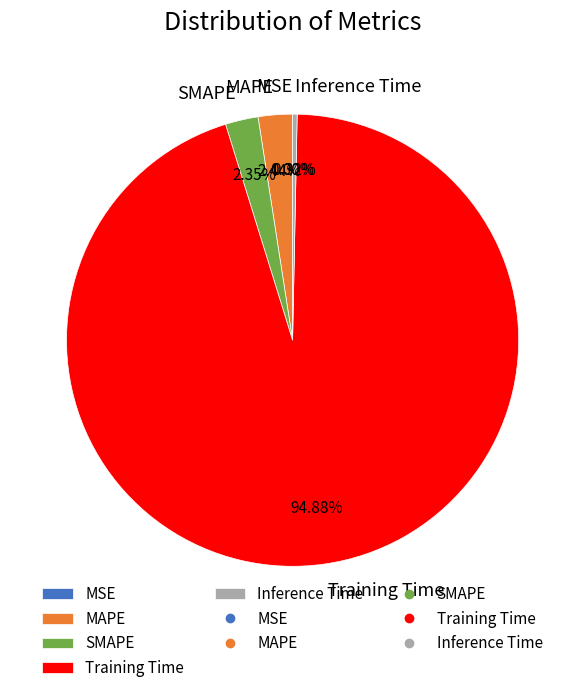

Which category accounts for the majority?

Training Time